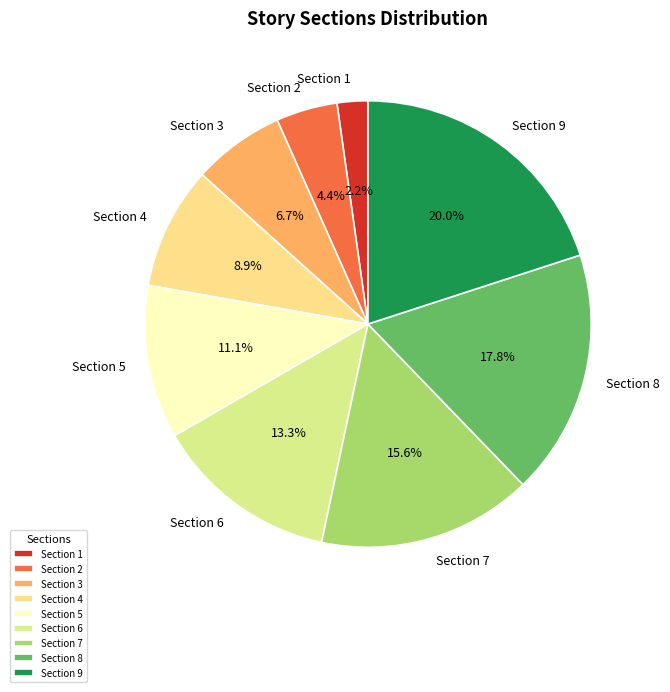

Between Section 7 and Section 6, which is larger?

Section 7